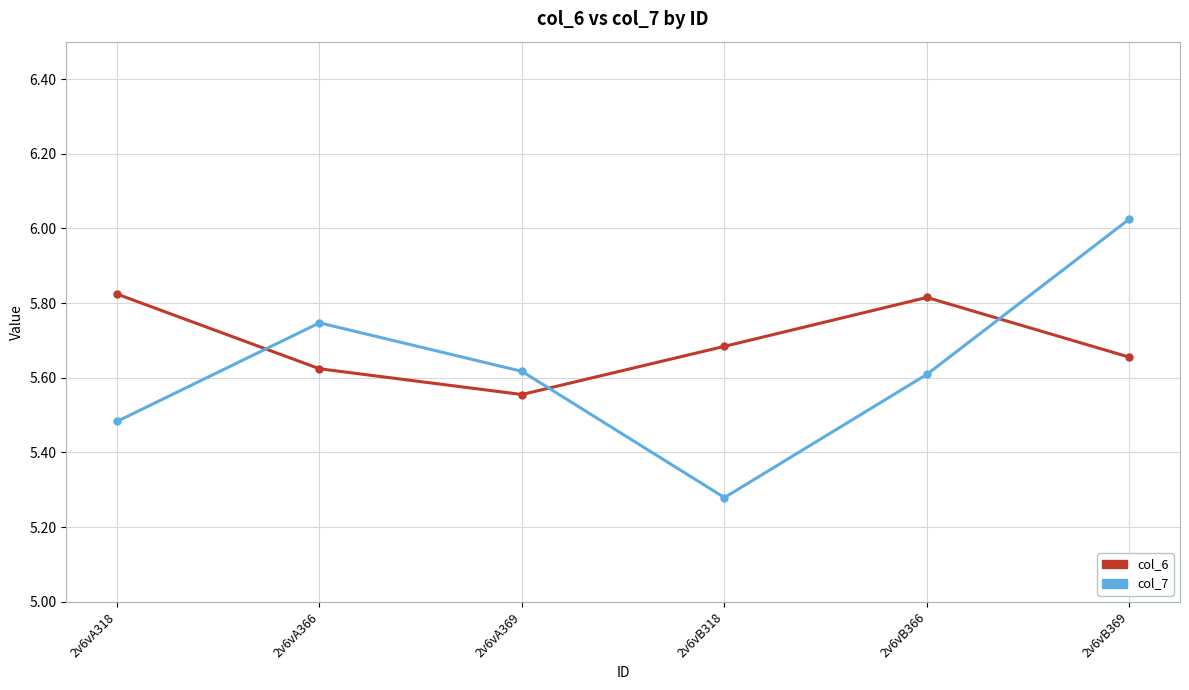

Rank the series by their average value, from highest to lowest.

col_6, col_7